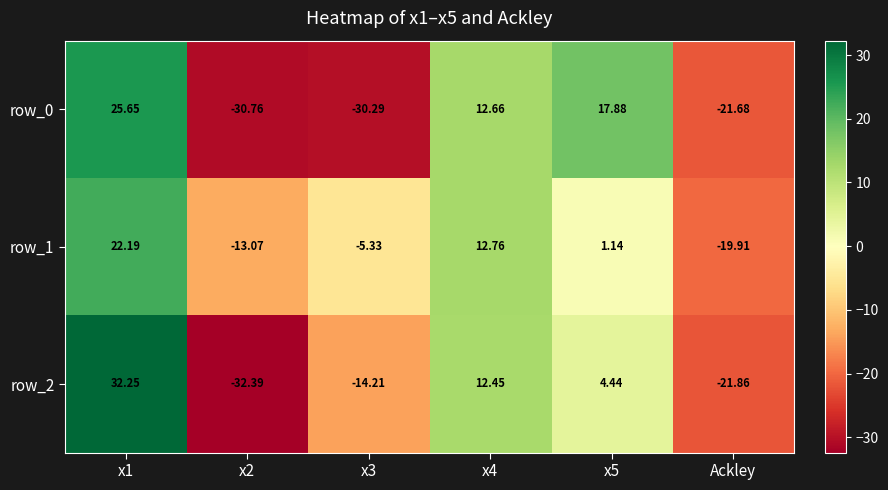

True or false: row_2 has a value of -14.2 at x3.

True